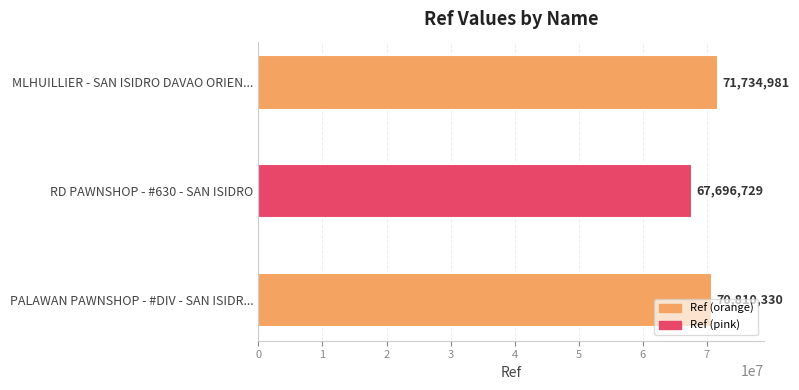

How many distinct data groups are displayed?

1